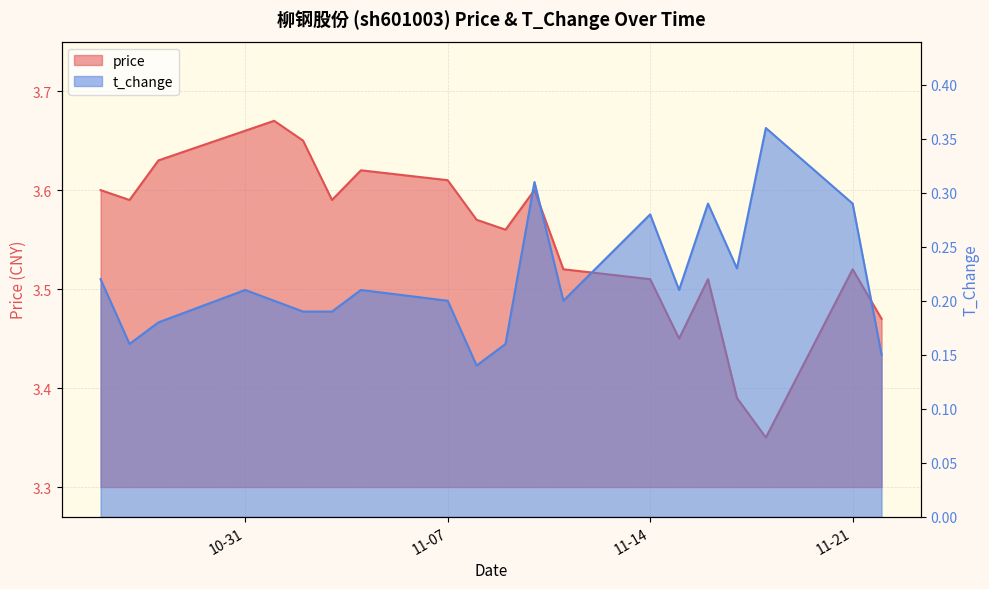

In t_change, how many points are higher than both neighbors (excluding endpoints)?

6